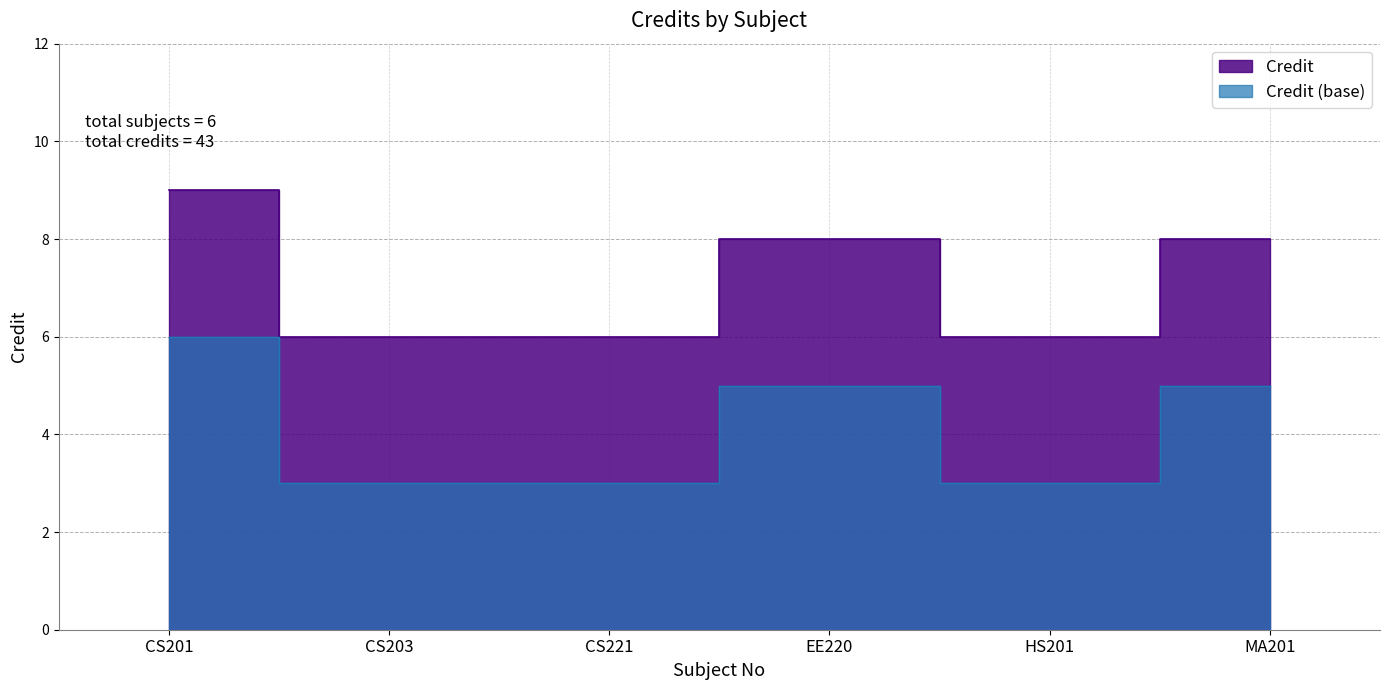

How many points are higher than both their immediate neighbors (excluding endpoints)?

1